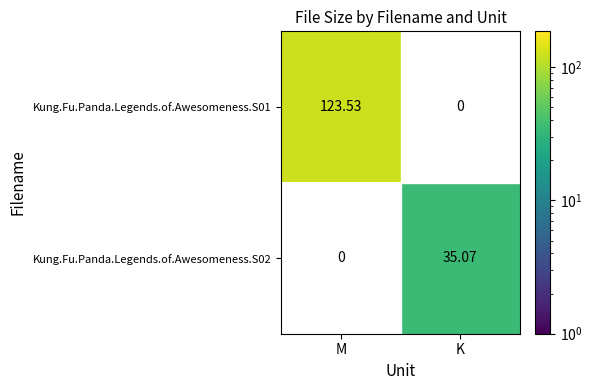

At how many categories does at least one series exceed 97?

1